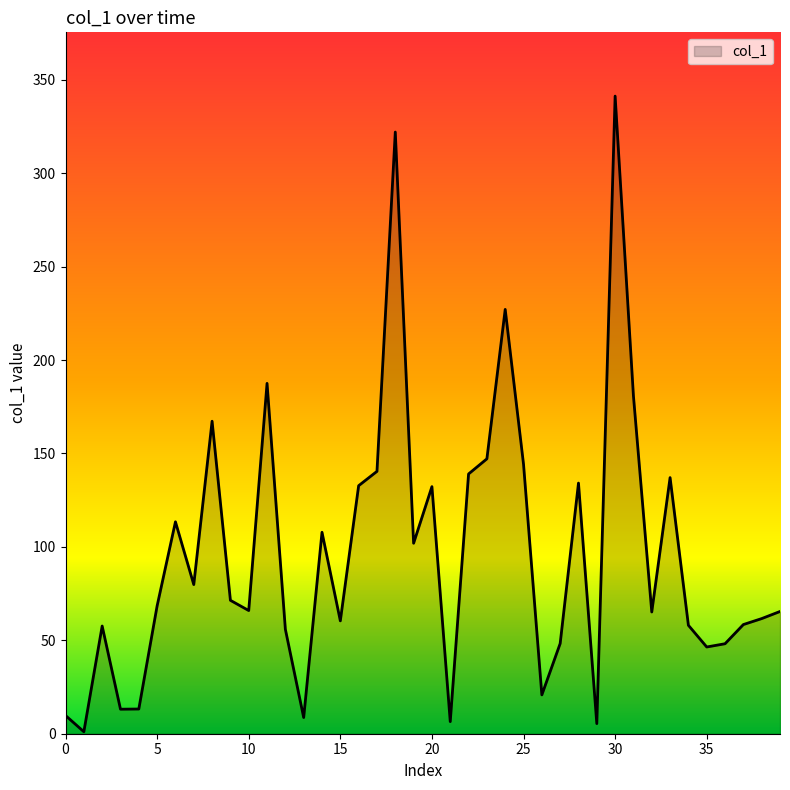

What is the maximum value shown in the chart?

341.3